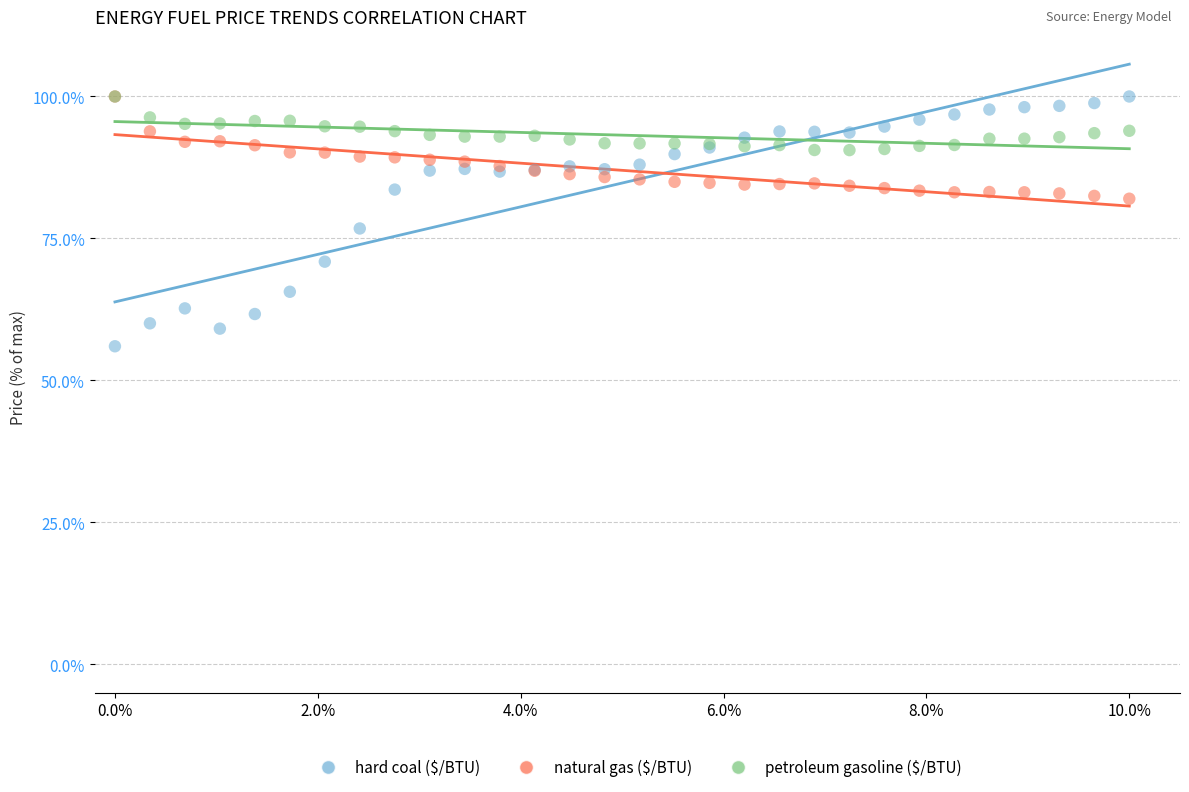

Across all series, what Y value is closest to 78?

76.8